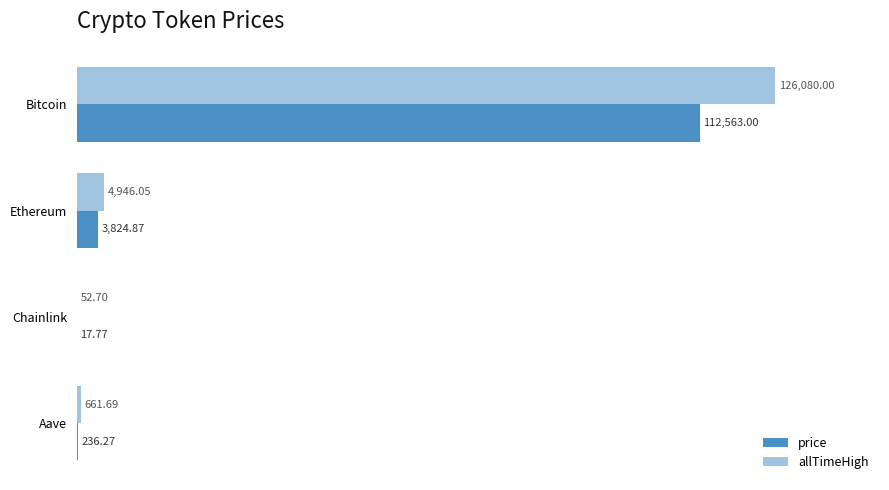

How many values in the price series exceed 3824?

2